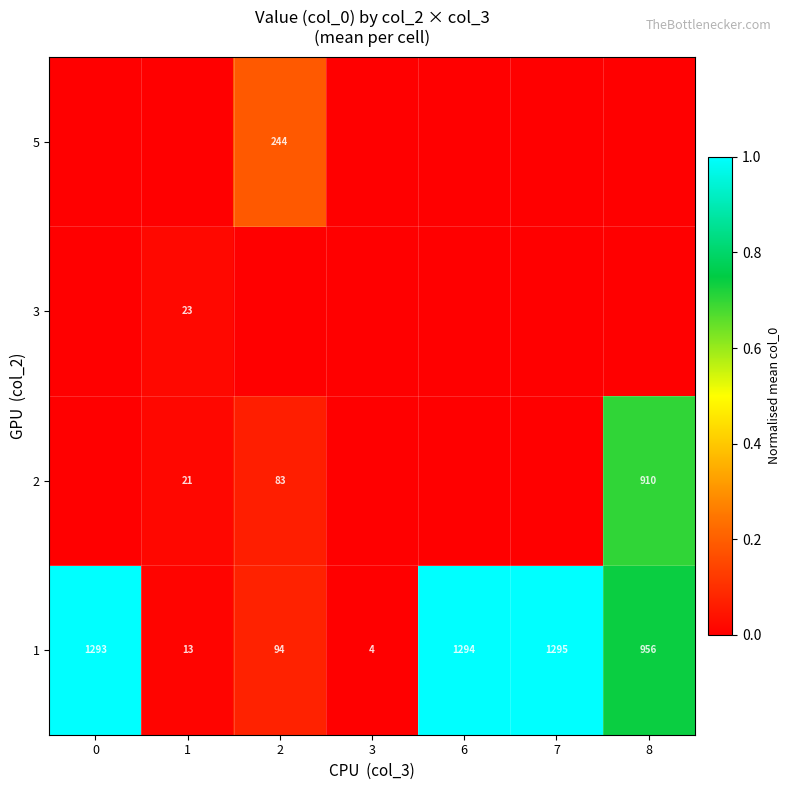

At which label does 1 reach its peak?

7